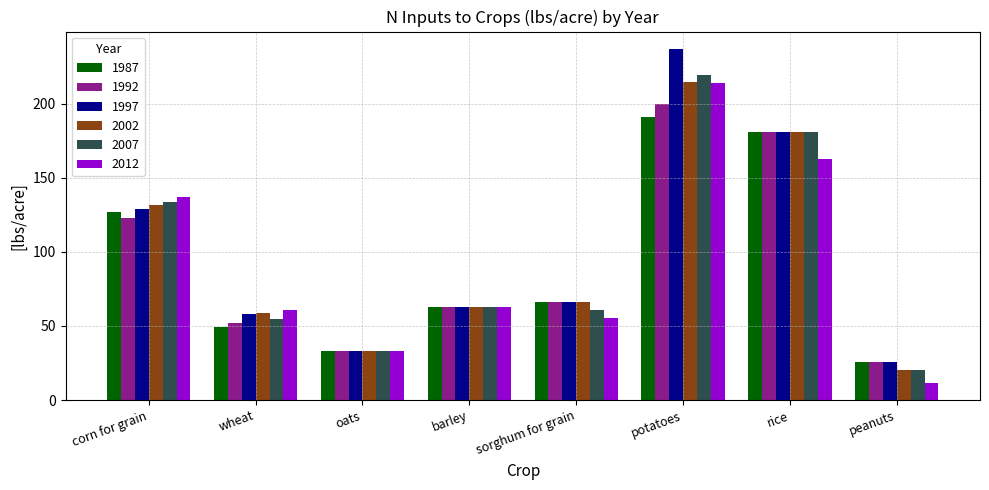

Which category has the highest value across all series?

potatoes